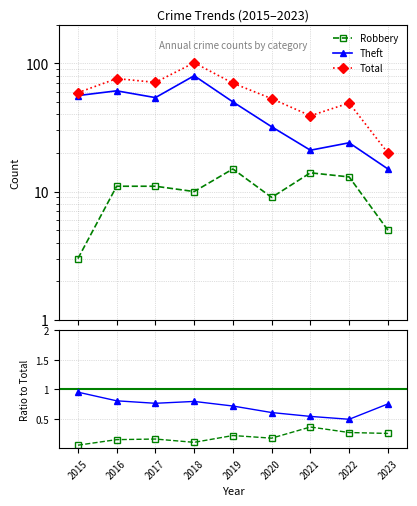

The value of Robbery at 2022 is 13. True or false?

True